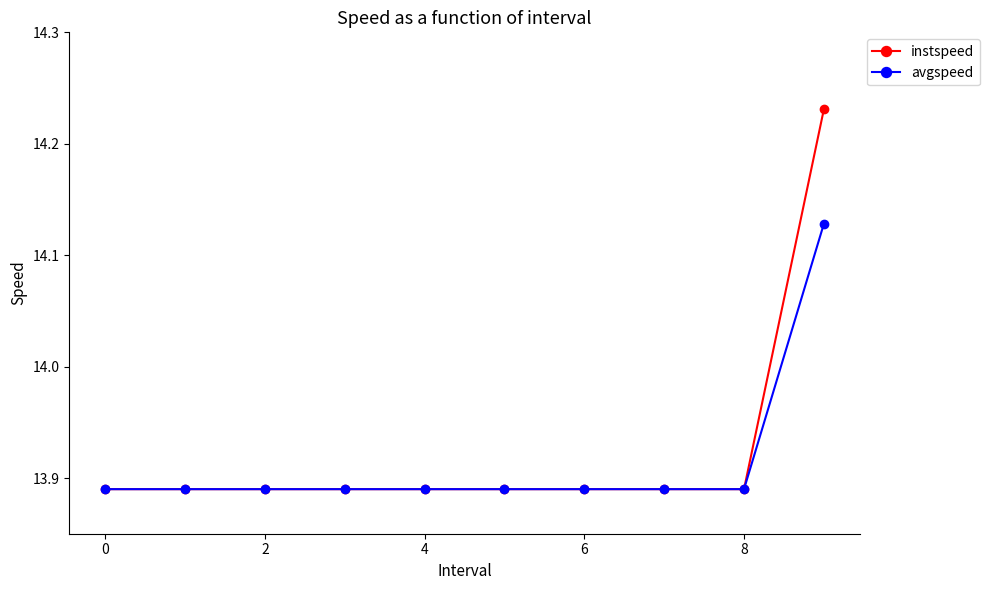

Which series has the widest spread of values?

instspeed